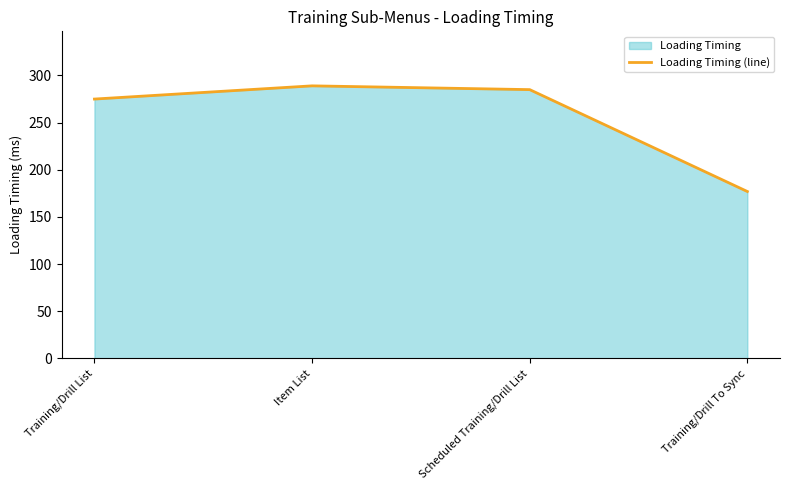

What is the change in value from Scheduled Training/Drill List to Training/Drill To Sync?

-108